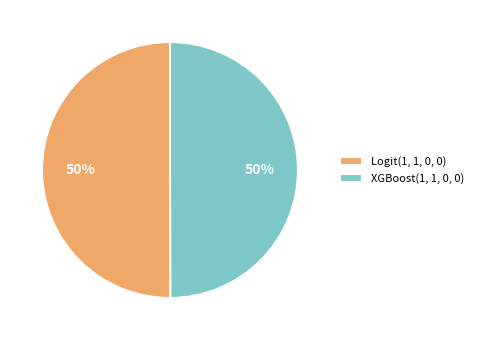

To the nearest percent, what portion does XGBoost(1, 1, 0, 0) represent?

50%